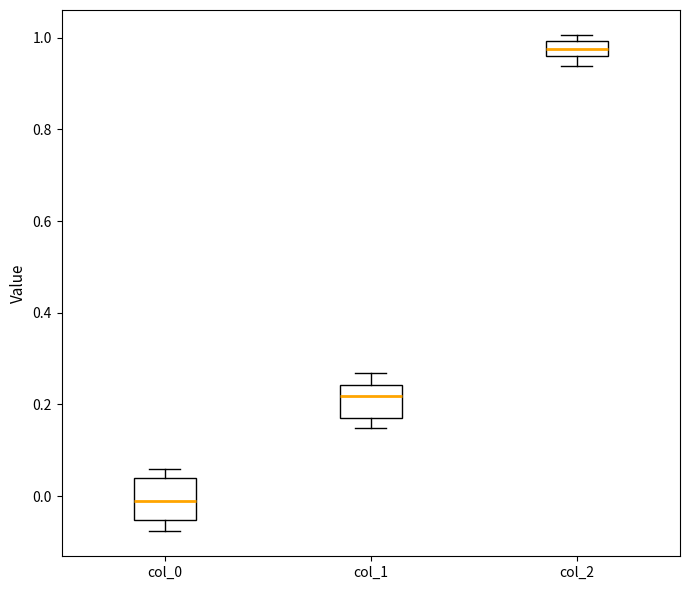

Which box is the tallest, from its lower edge to its upper edge?

col_0